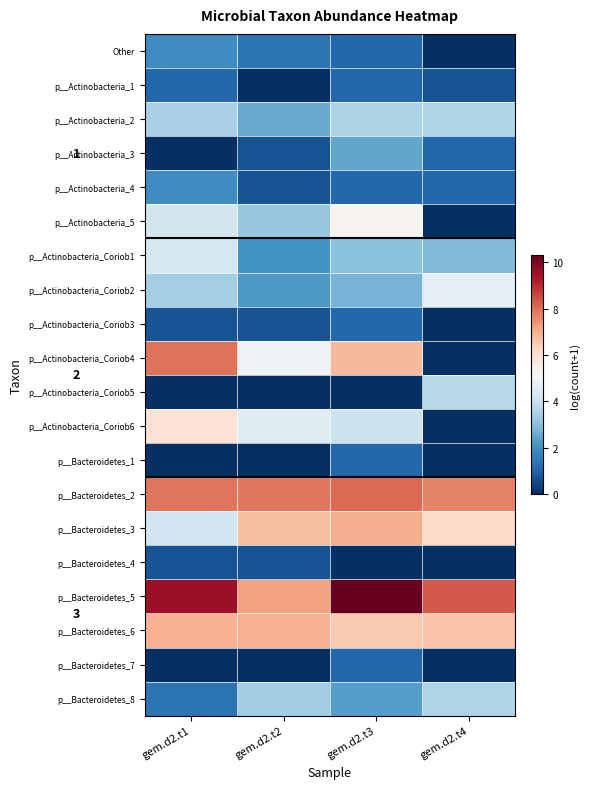

True or false: p__Bacteroidetes_4 has a value of 0.0 at gem.d2.t3.

True